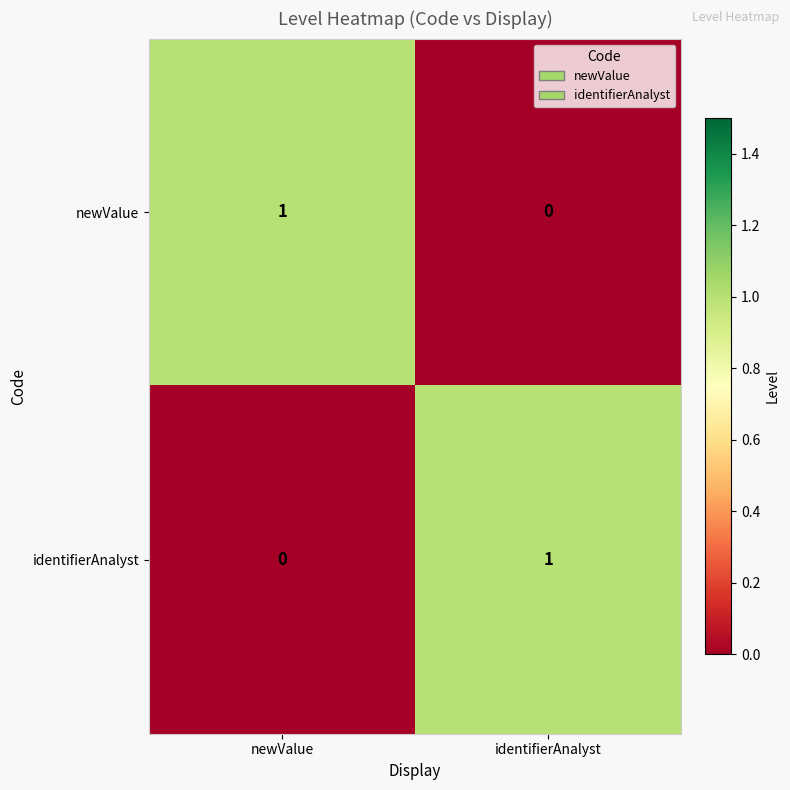

True or false: identifierAnalyst has a value of 0 at newValue.

True